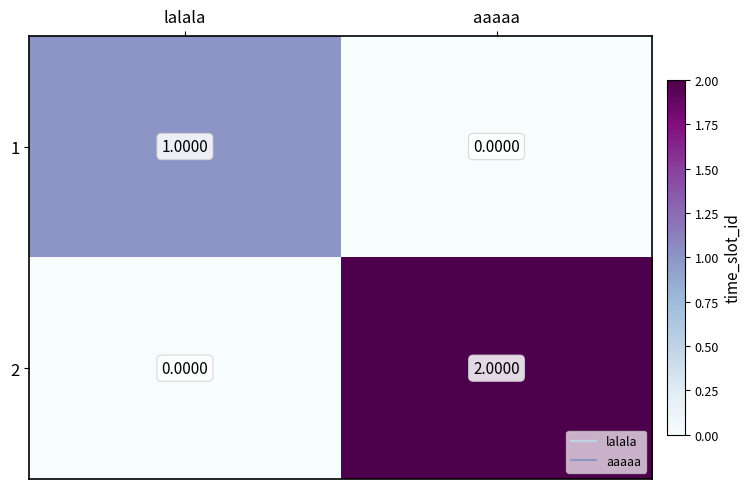

Is the value of 2 at aaaaa greater than the value of 1 at lalala?

Yes